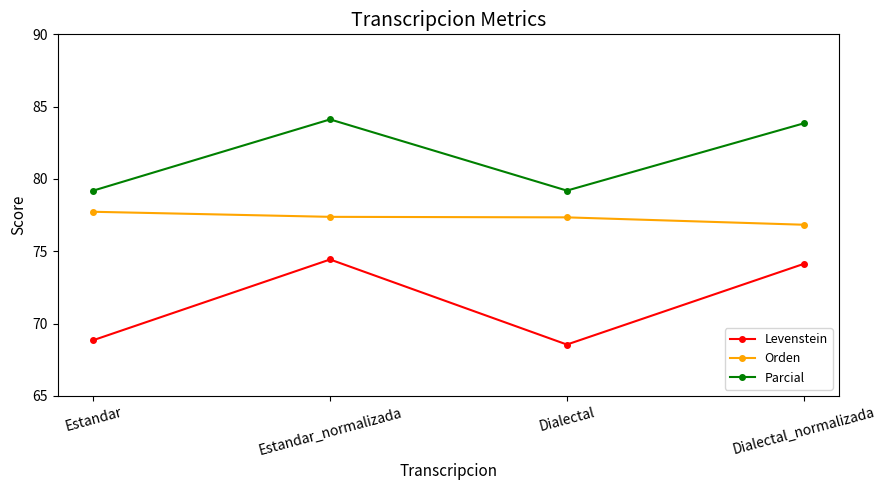

Does the chart have visible grid lines?

No